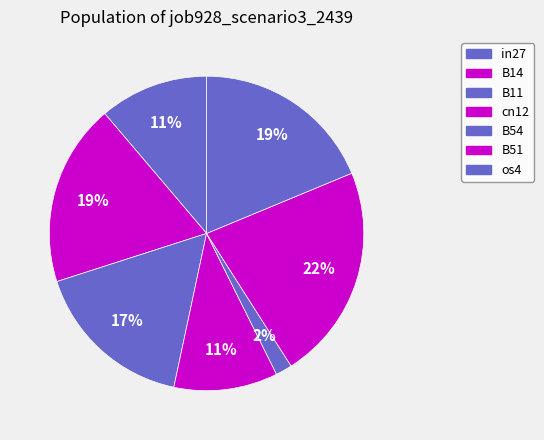

How many segments does this pie chart have?

7